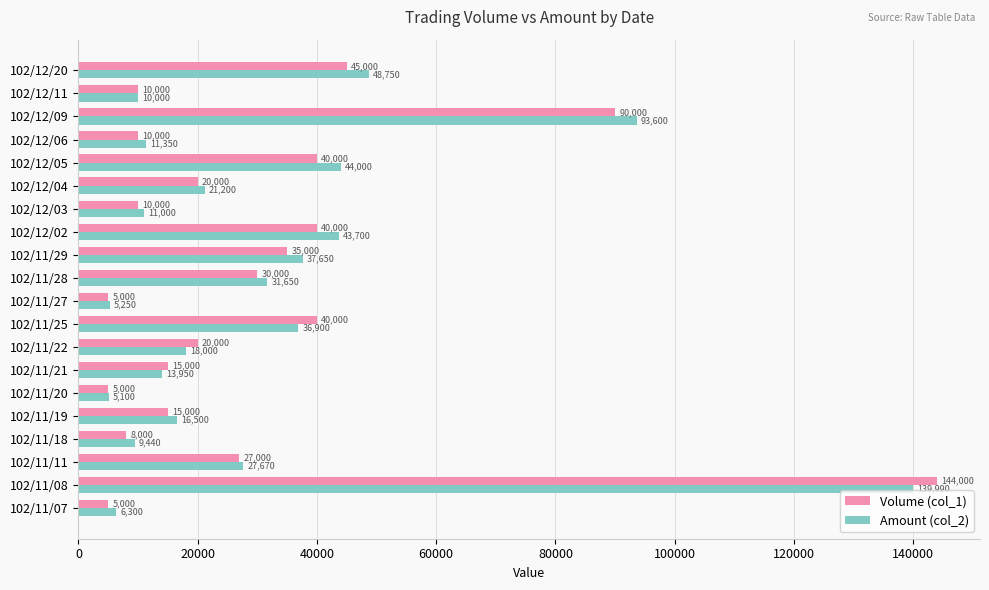

Which series has the largest total across all categories?

Amount (col_2)